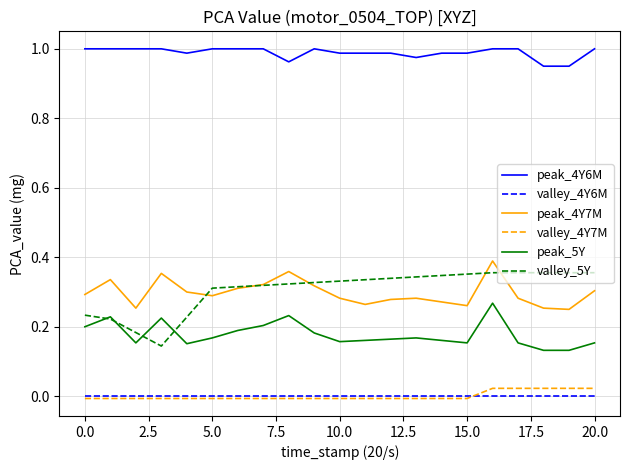

Which series has the largest total across all categories?

peak_4Y6M